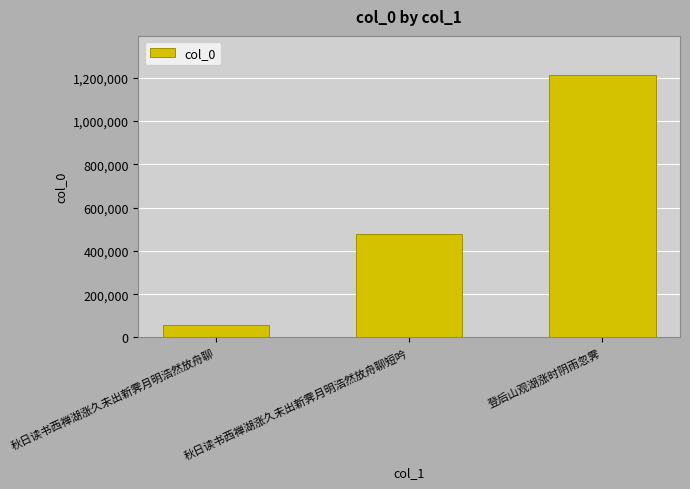

Where is the data nearest to the value 634810?

秋日读书西禅湖涨久未出新霁月明浩然放舟聊短吟